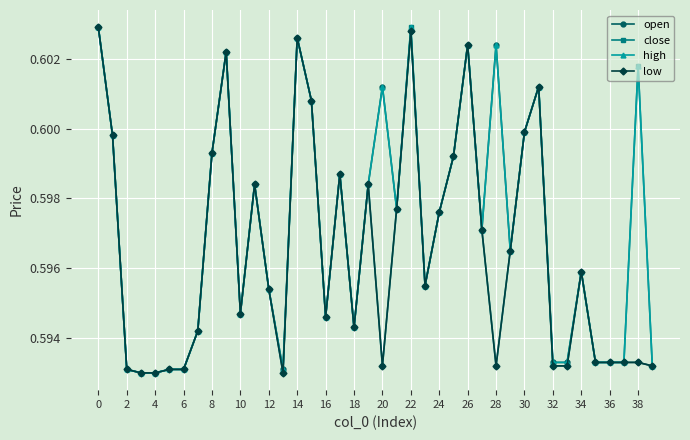

List the series in order of their overall mean, lowest first.

low, close, open, high